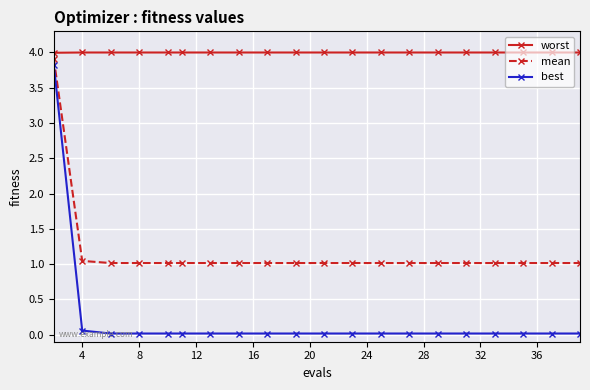

Rank the series by their average value, from lowest to highest.

best, mean, worst